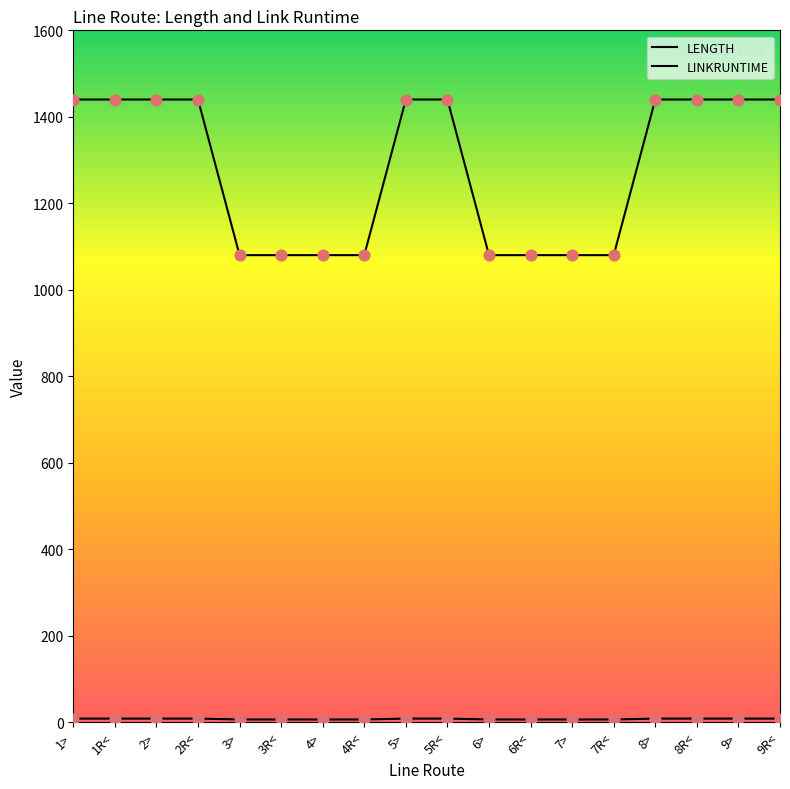

At which category is the sum across all series the highest?

1>